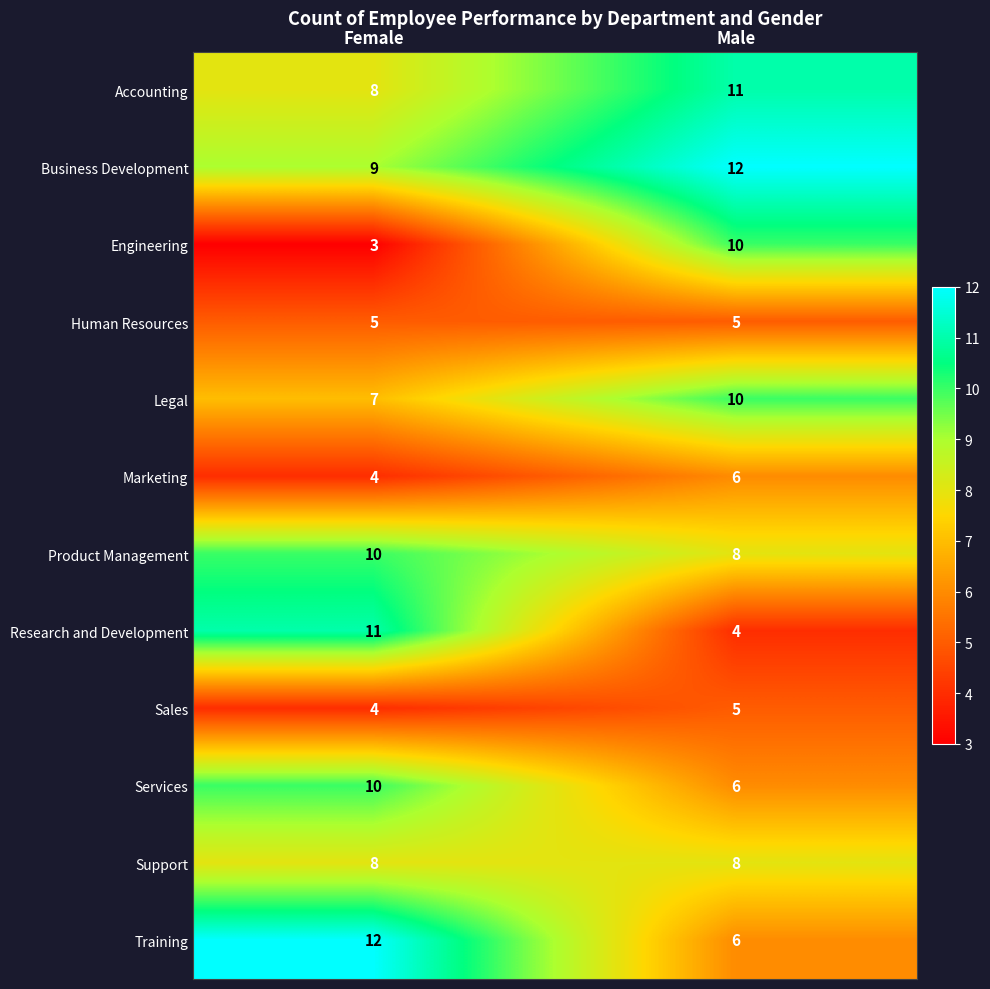

Which series has the largest total across all categories?

Business Development